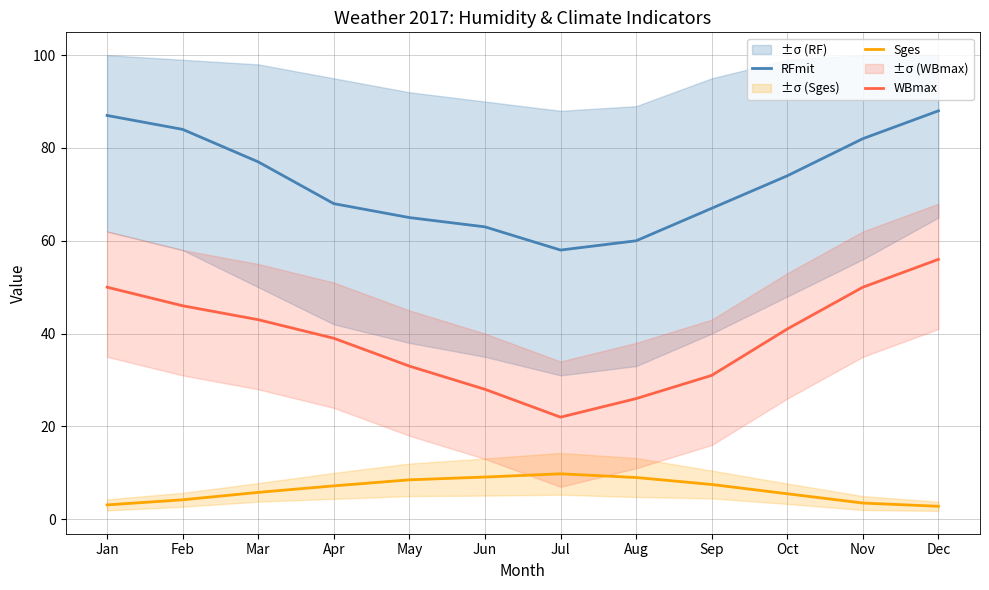

What is the value of the WBmax point at the 10th from the left?

41.0